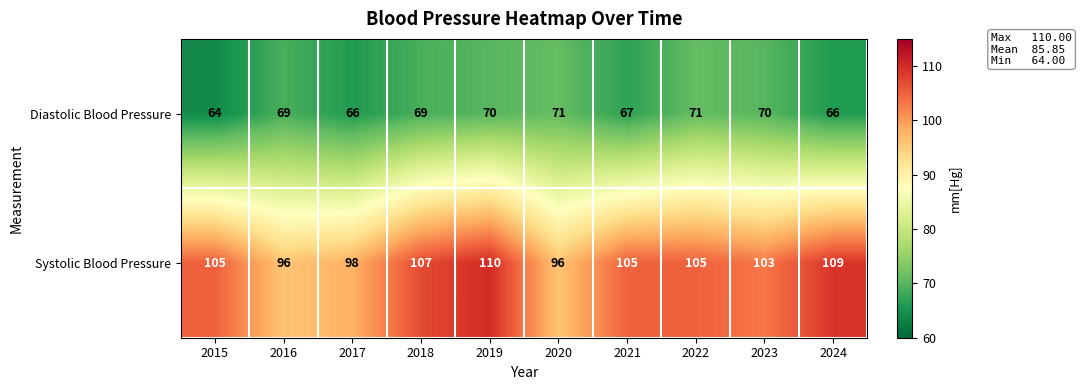

Which series has the largest total across all categories?

Systolic Blood Pressure